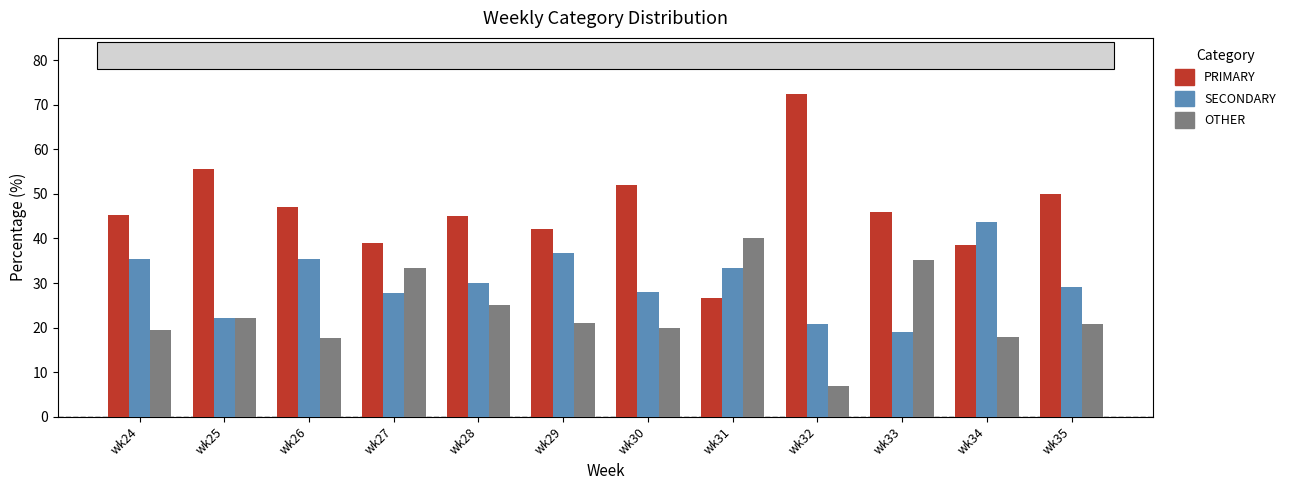

Is it true that PRIMARY equals 33.8 at wk25?

False